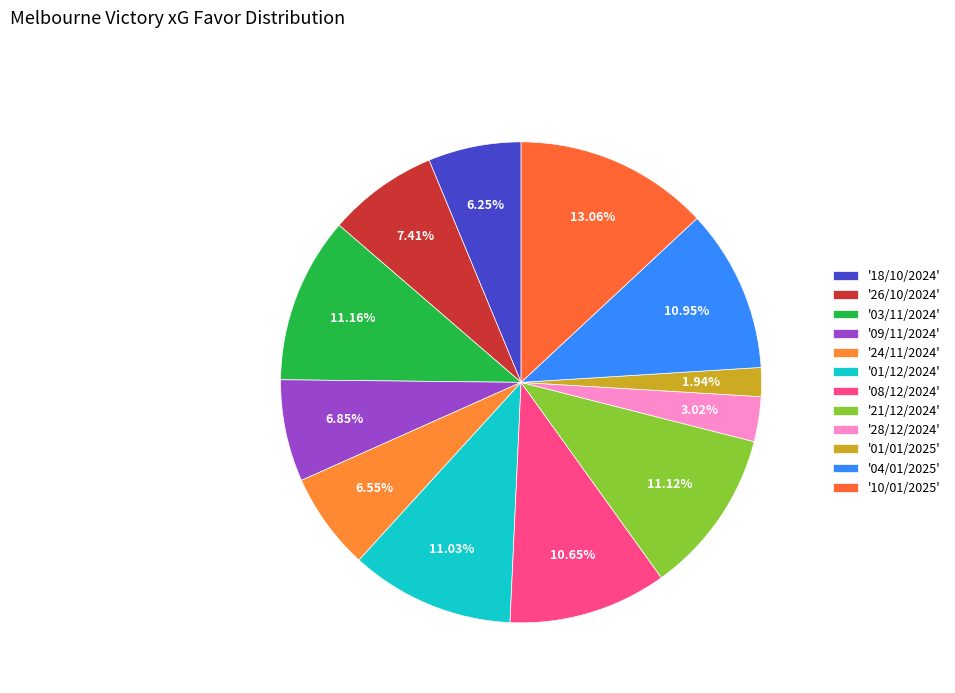

Is there any slice that represents more than half of the pie?

No